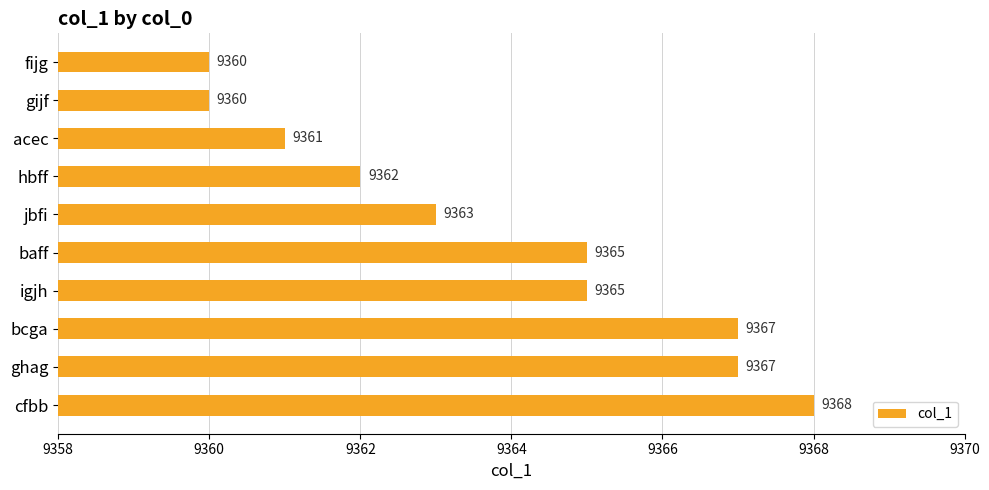

What is the average value?

9364